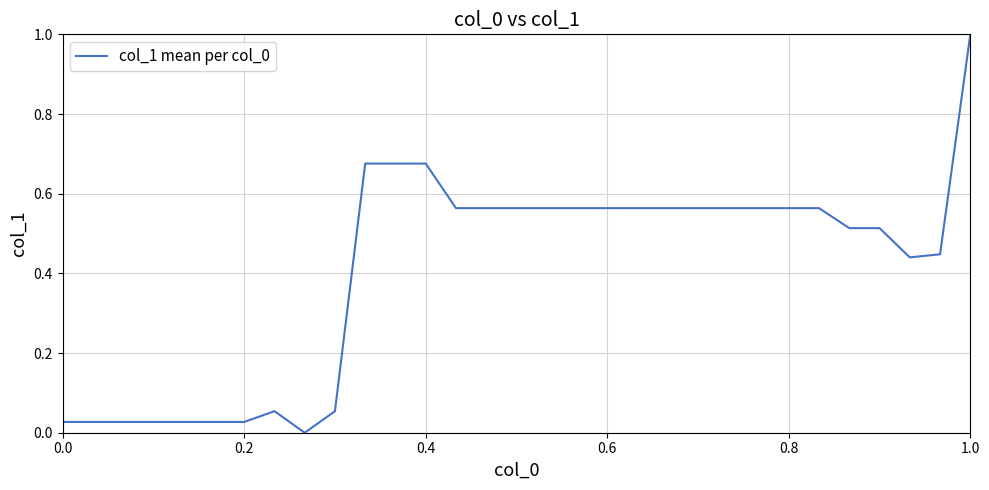

What is the maximum value shown in the chart?

1.0